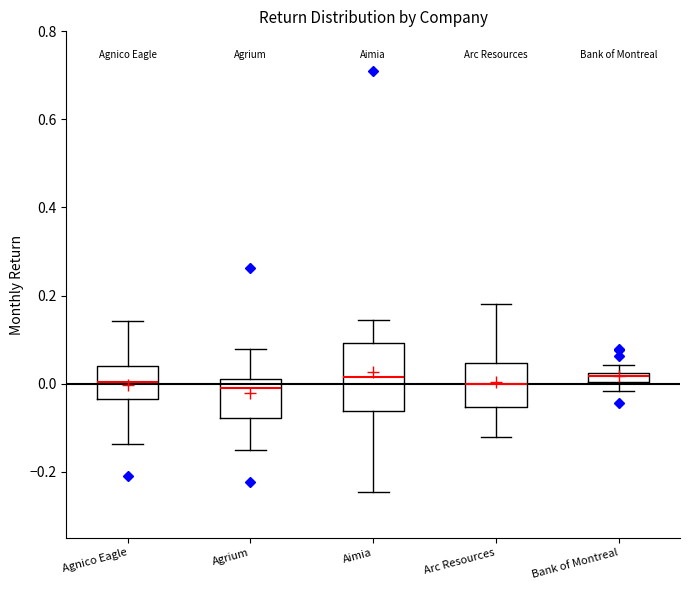

Where does the lower whisker of the box for Arc Resources end on the y-axis? The values are not printed on the chart, so give them approximately, as read against the axis.

-0.12